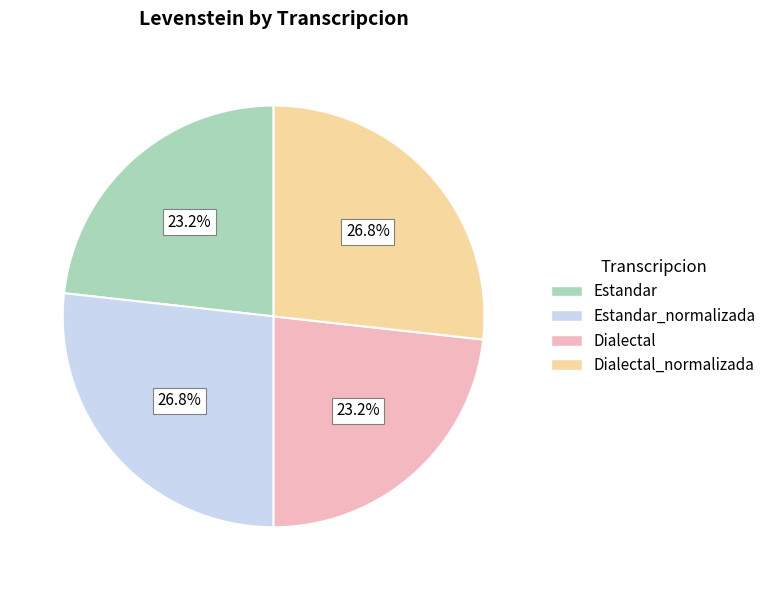

Is there any slice that represents more than half of the pie?

No